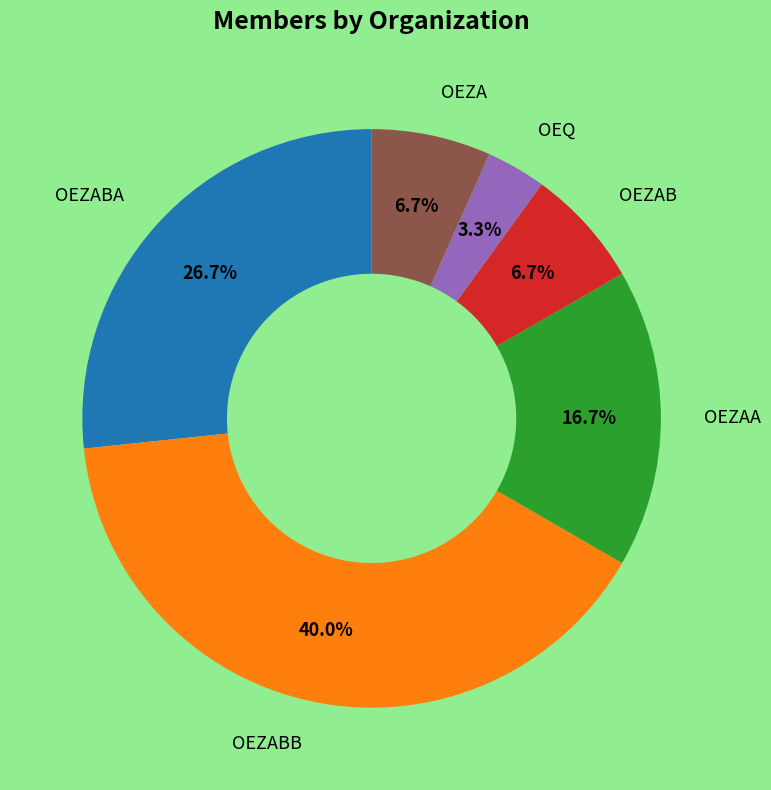

Count the number of slices in the pie.

6